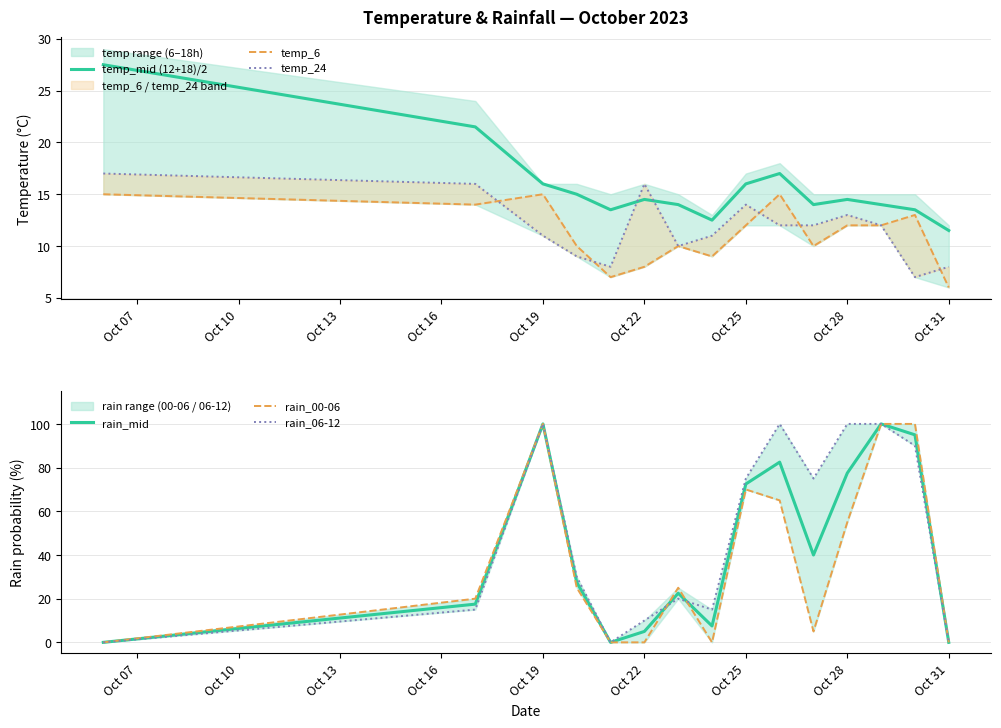

What is the minimum value for temp_mid (12+18)/2?

11.5